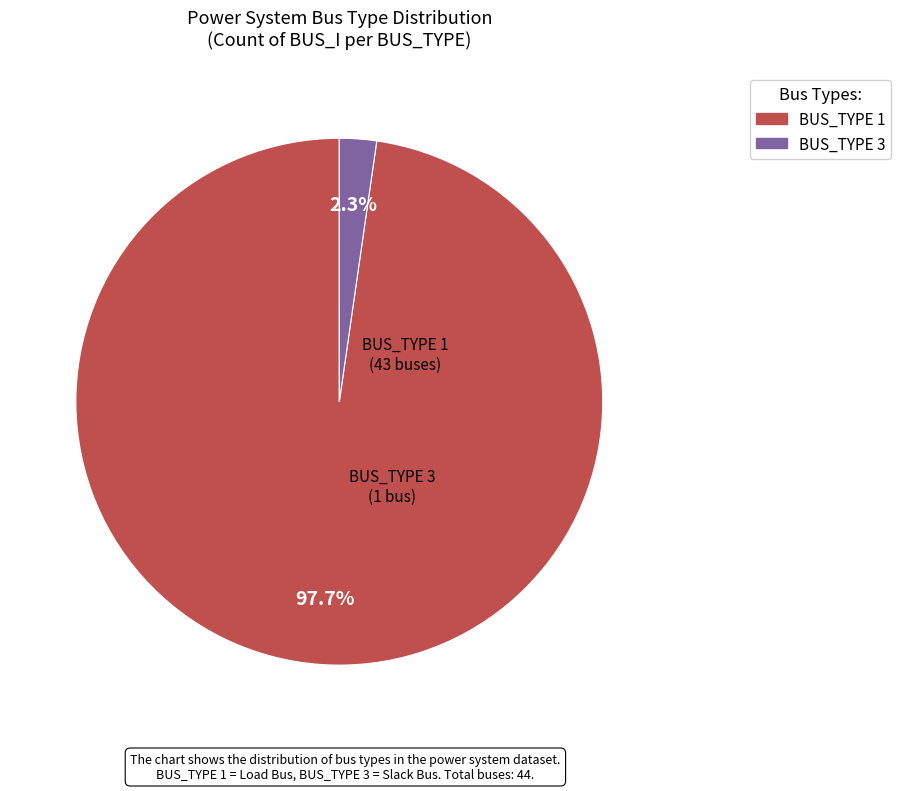

Does any single category account for the majority?

Yes